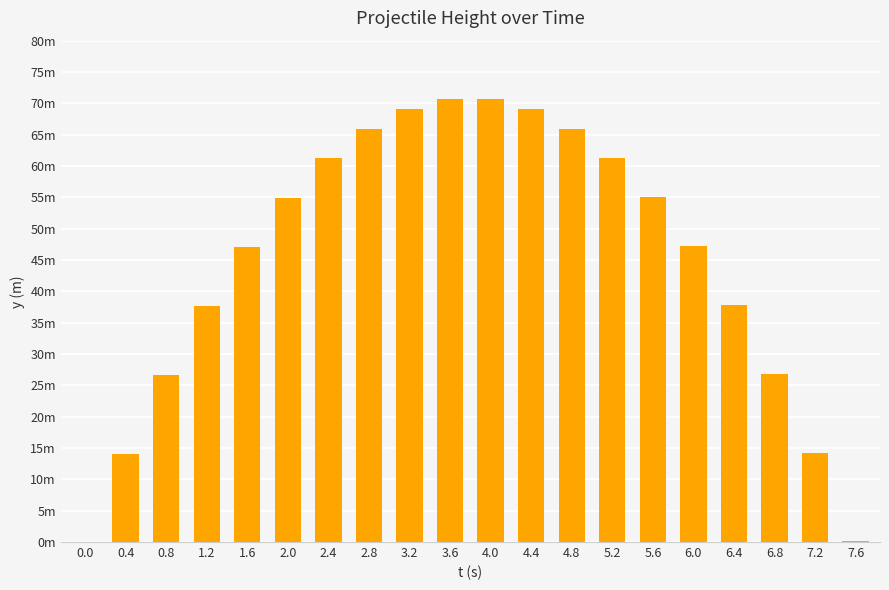

What is the average value?

44.8